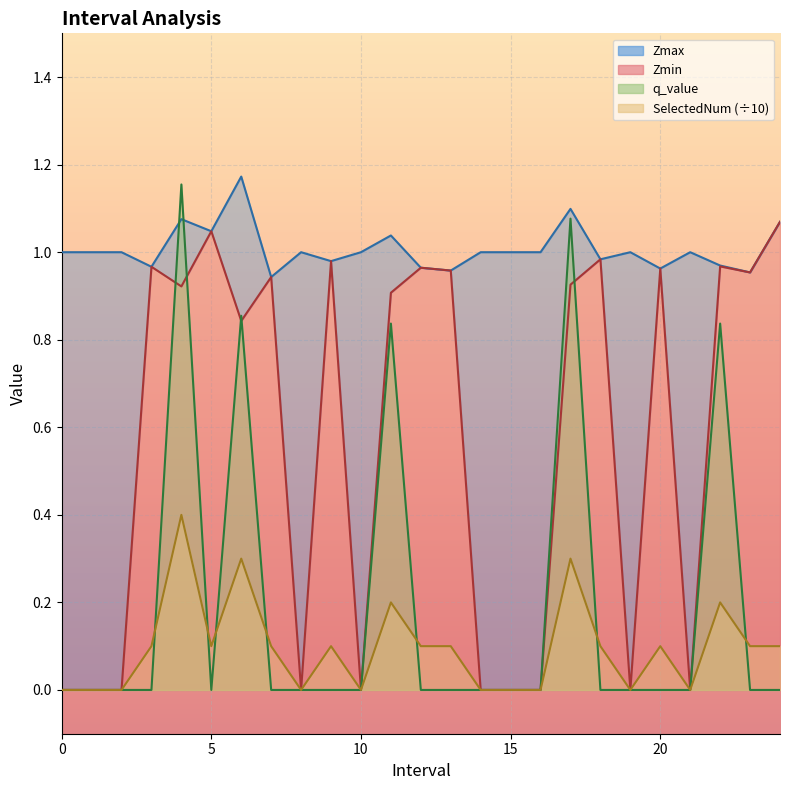

What is the difference between the highest and lowest values at 2?

1.0